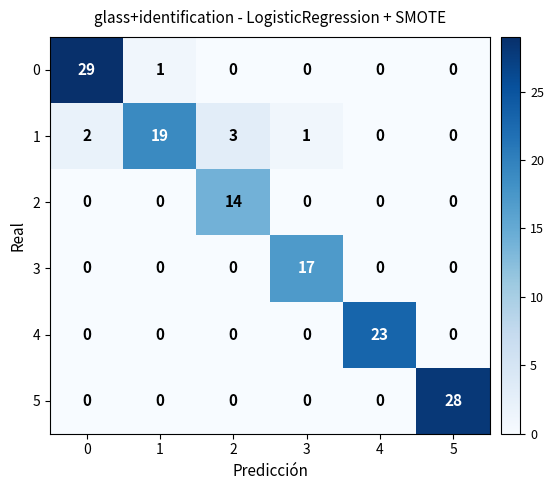

What is the spread (max minus min) of values at 5?

28